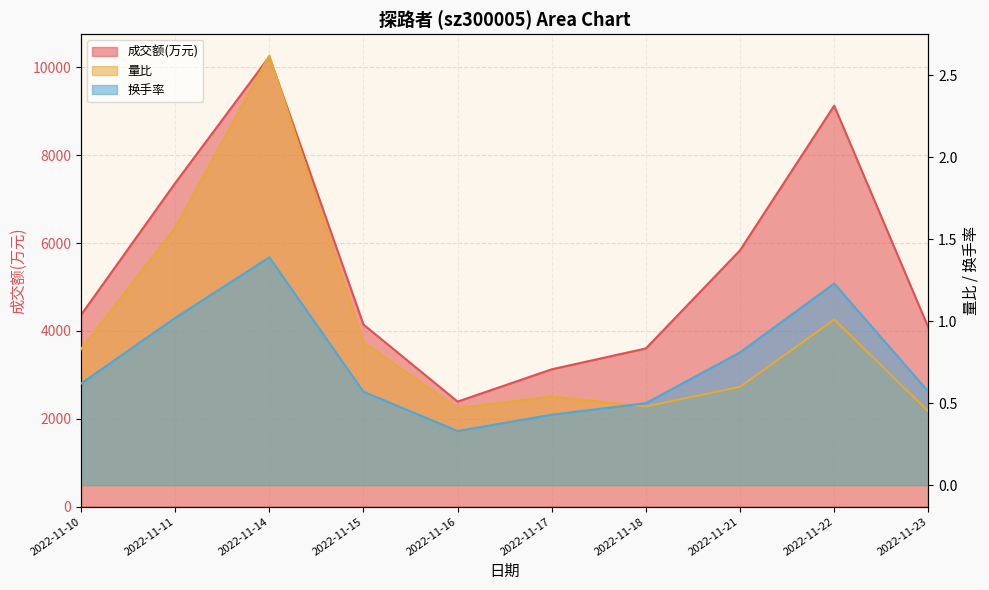

Which has a higher value, 2022-11-22 or 2022-11-16?

2022-11-22